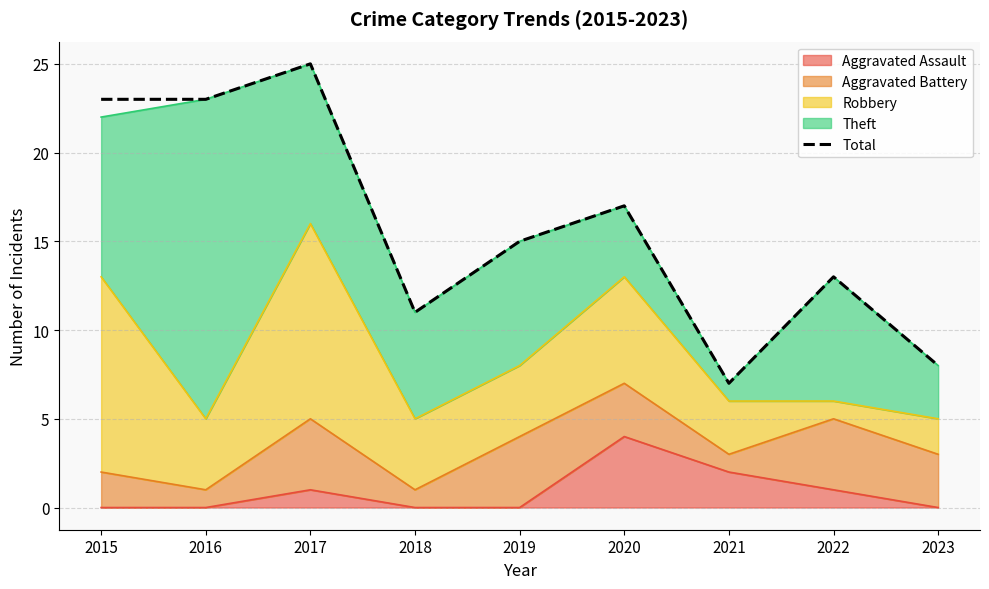

What is the difference between the second highest and minimum values?

16